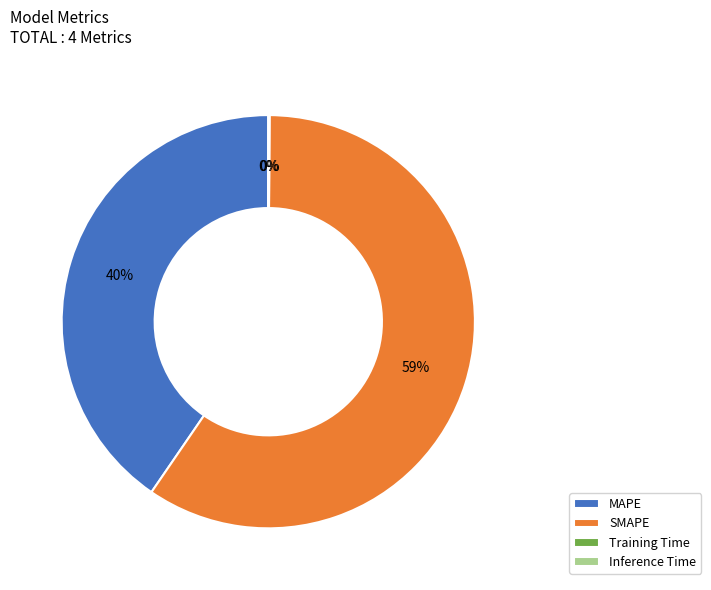

Is the sum of SMAPE and MAPE greater than half?

Yes